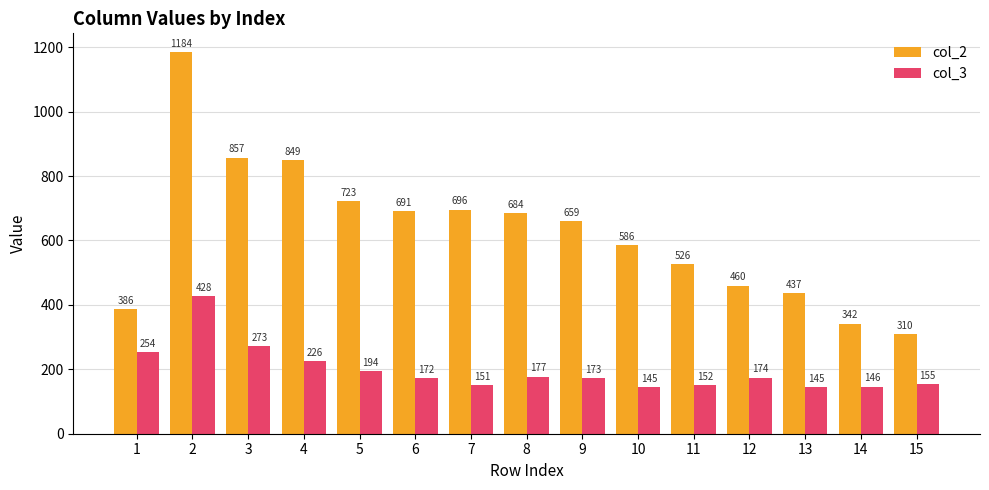

Reading left to right, what are all the values shown in this chart?

col_2: 1=386	2=1184	3=857	4=849	5=723	6=691	7=696	8=684	9=659	10=586	11=526	12=460	13=437	14=342	15=310
col_3: 1=254	2=428	3=273	4=226	5=194	6=172	7=151	8=177	9=173	10=145	11=152	12=174	13=145	14=146	15=155